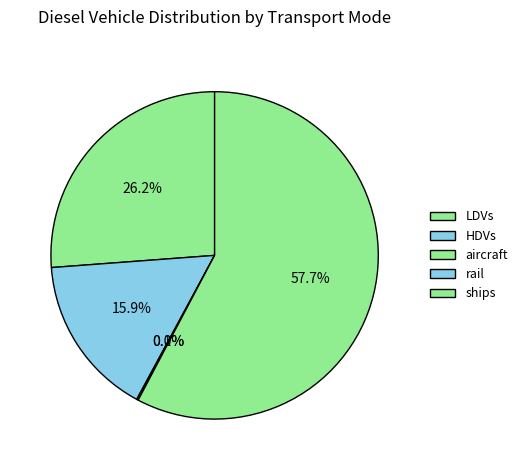

What percentage is NOT represented by HDVs?

84.1%